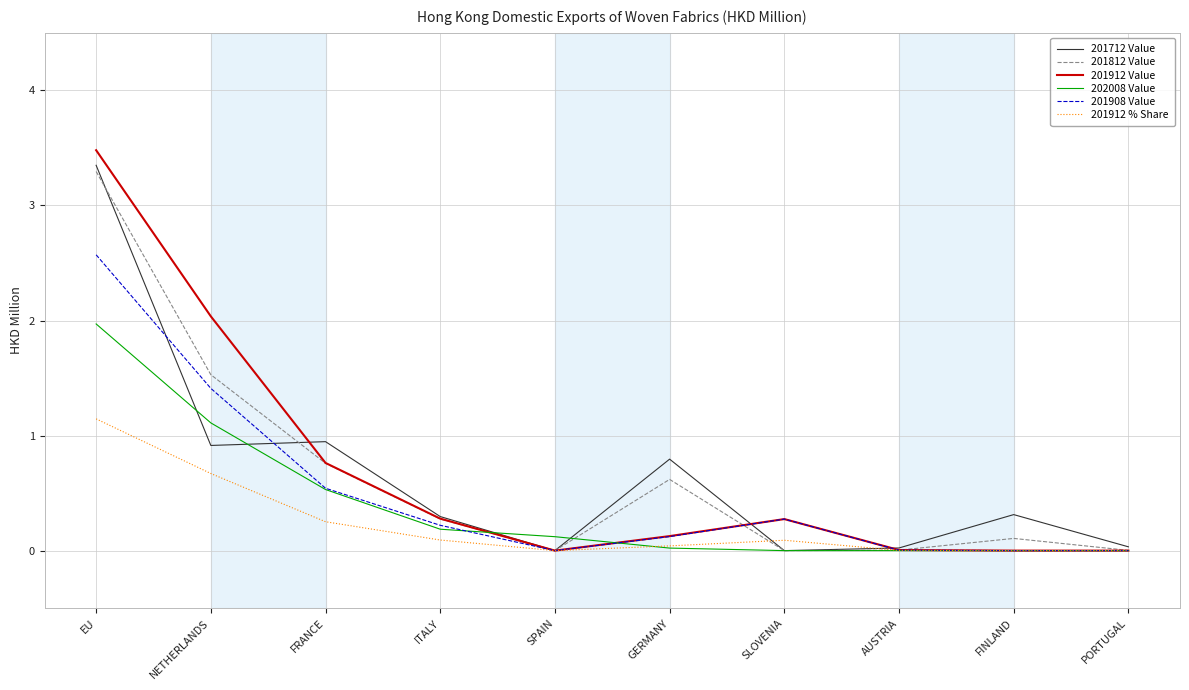

Which category has the highest value across all series?

EU